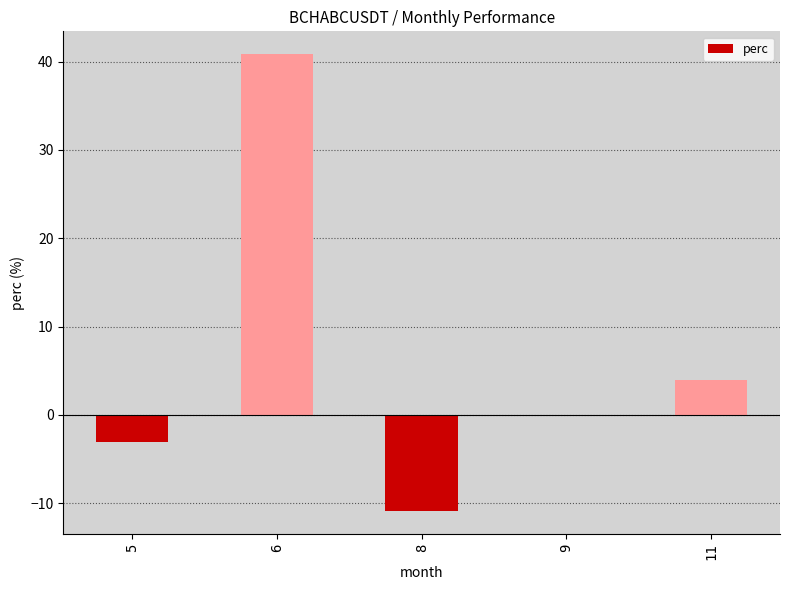

Are the bars horizontal?

No